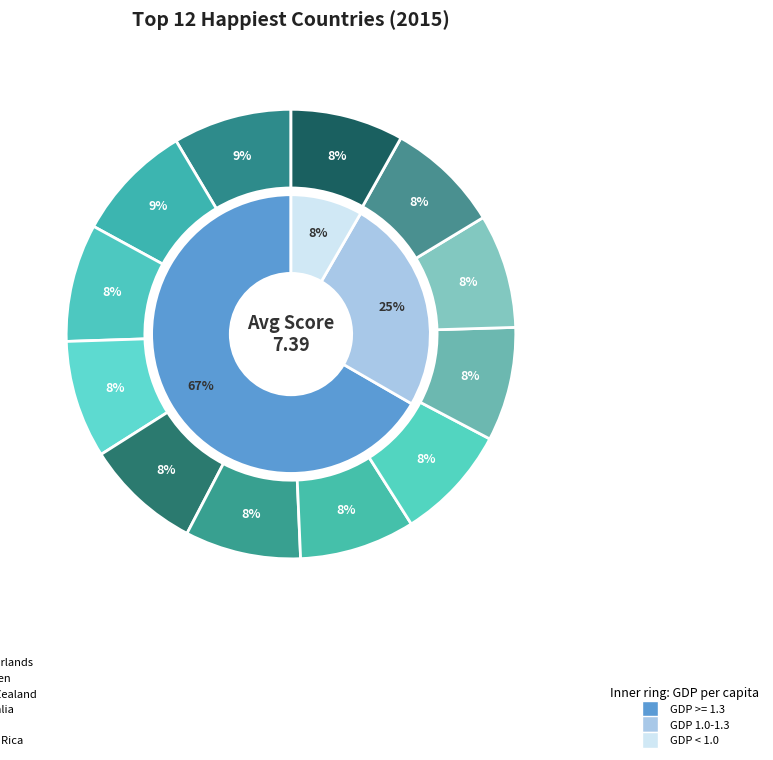

The Iceland slice represents 16% of the pie. True or false?

False